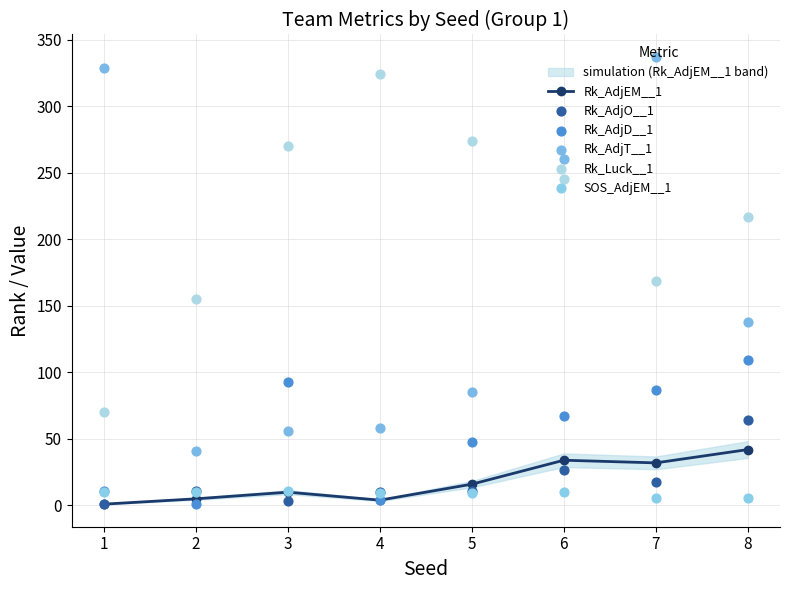

At which category is the sum across all series the highest?

7